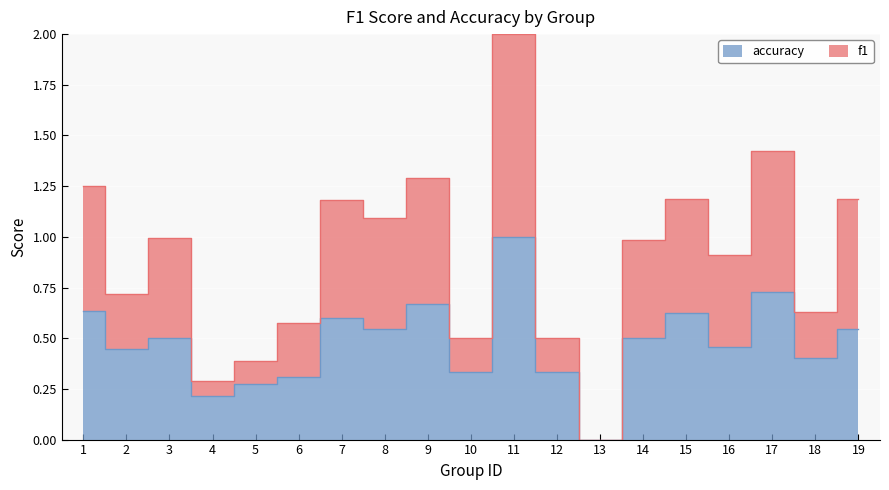

Which has a higher value, 10 or 6?

6